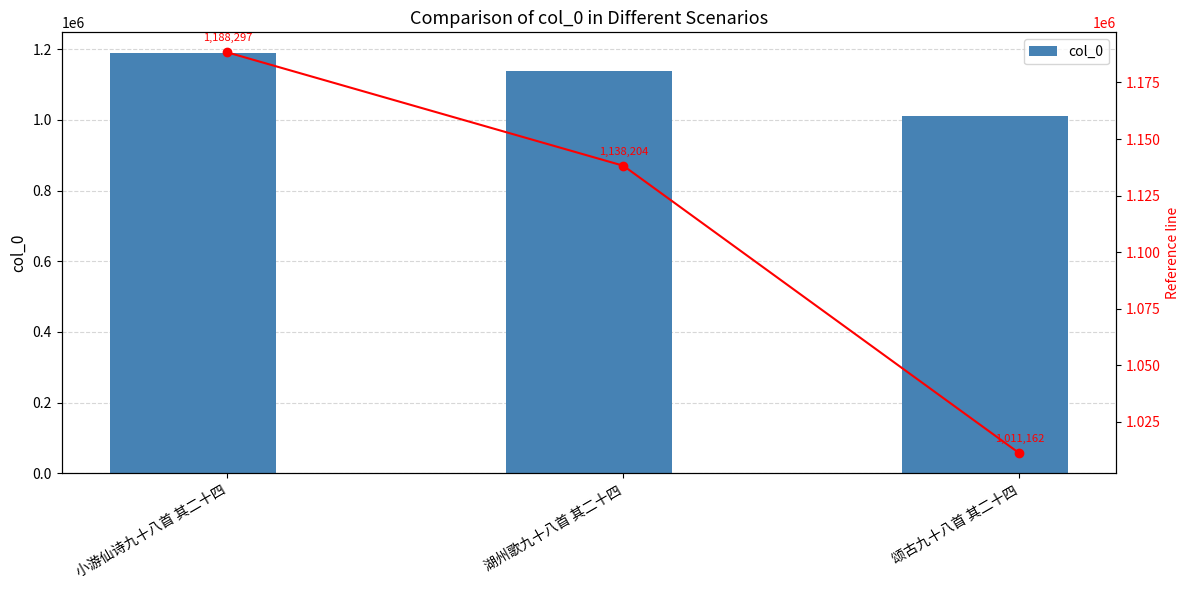

What is the sum of the trend values at 颂古九十八首 其二十四 and 湖州歌九十八首 其二十四?

2149366